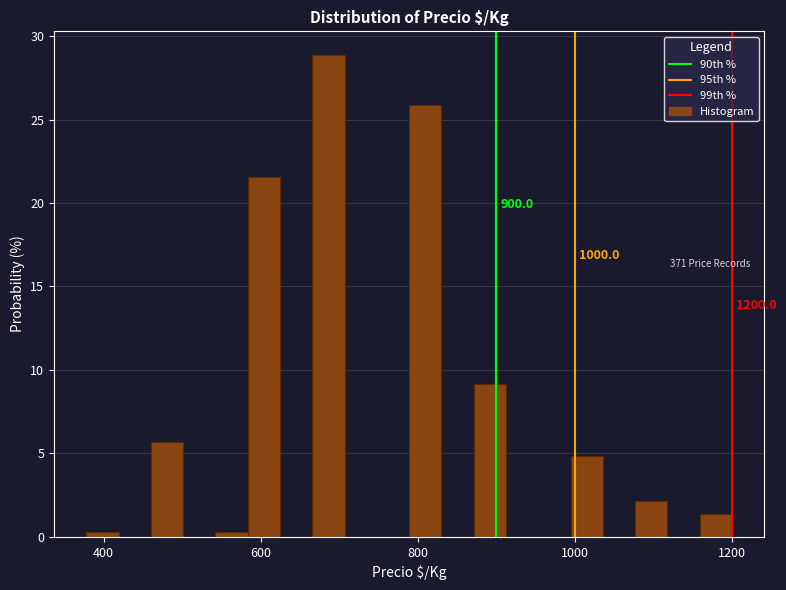

Around what value on the x-axis is the tallest bar? Give the approximate position of its centre, as read against the axis.

680